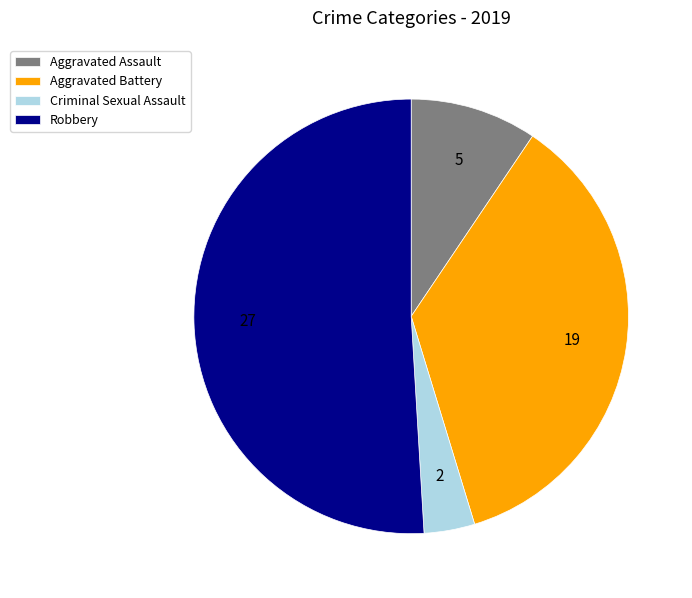

Do Aggravated Assault and Aggravated Battery together represent more than half of the pie?

No